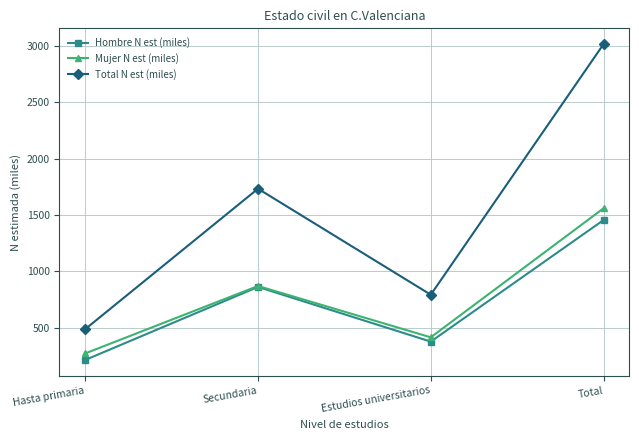

What is the label of the 1st point from the left?

Hasta primaria